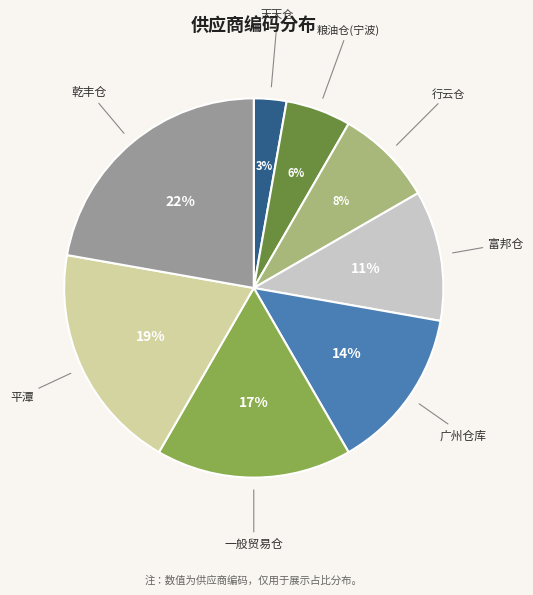

What is the largest slice in the pie chart?

乾丰仓